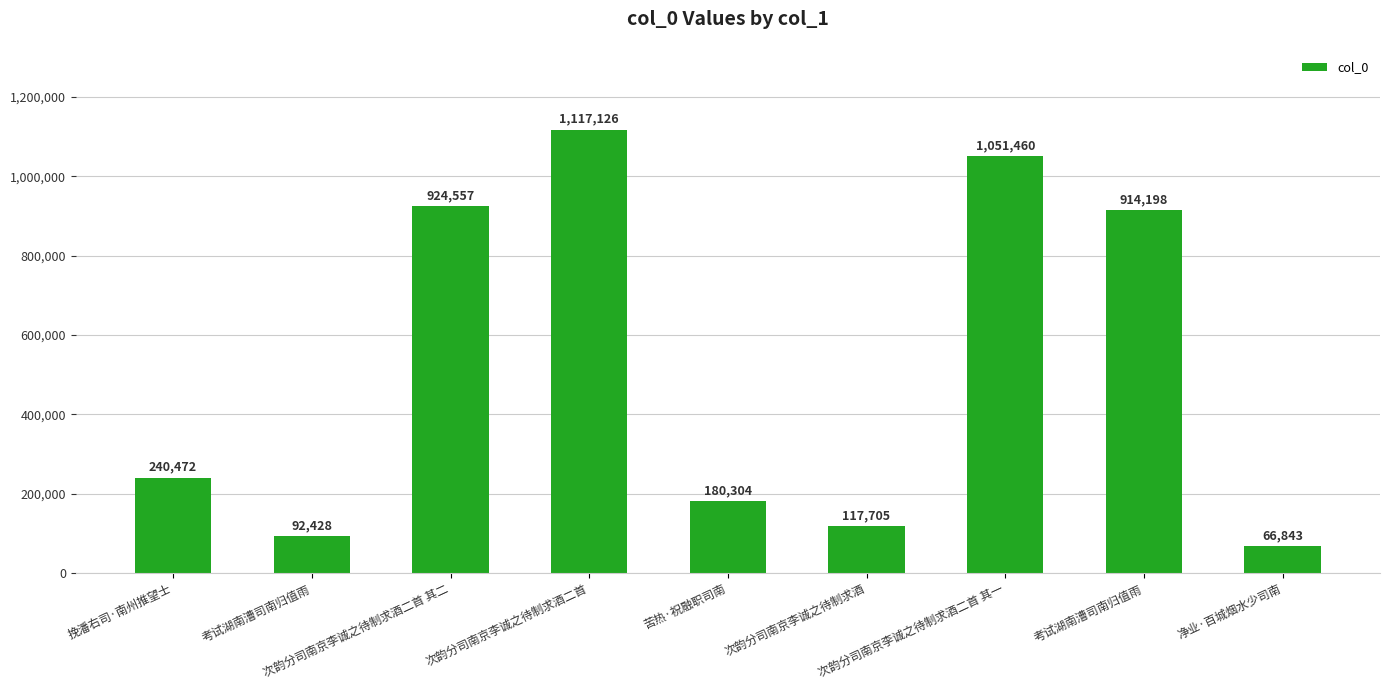

Approximately how many times larger is the value at 次韵分司南京李诚之待制求酒 compared to 考试湖南漕司南归值雨?

1.3